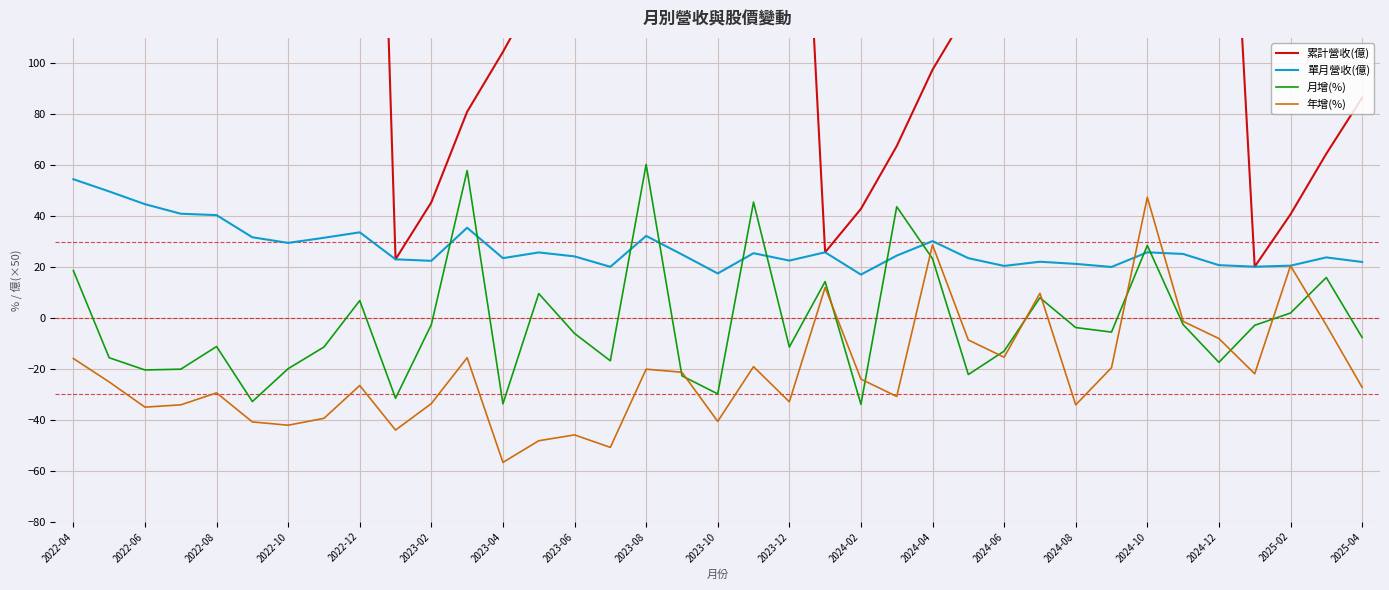

What are all the series names shown in the legend?

累計營收(億), 單月營收(億), 月增(%), 年增(%)